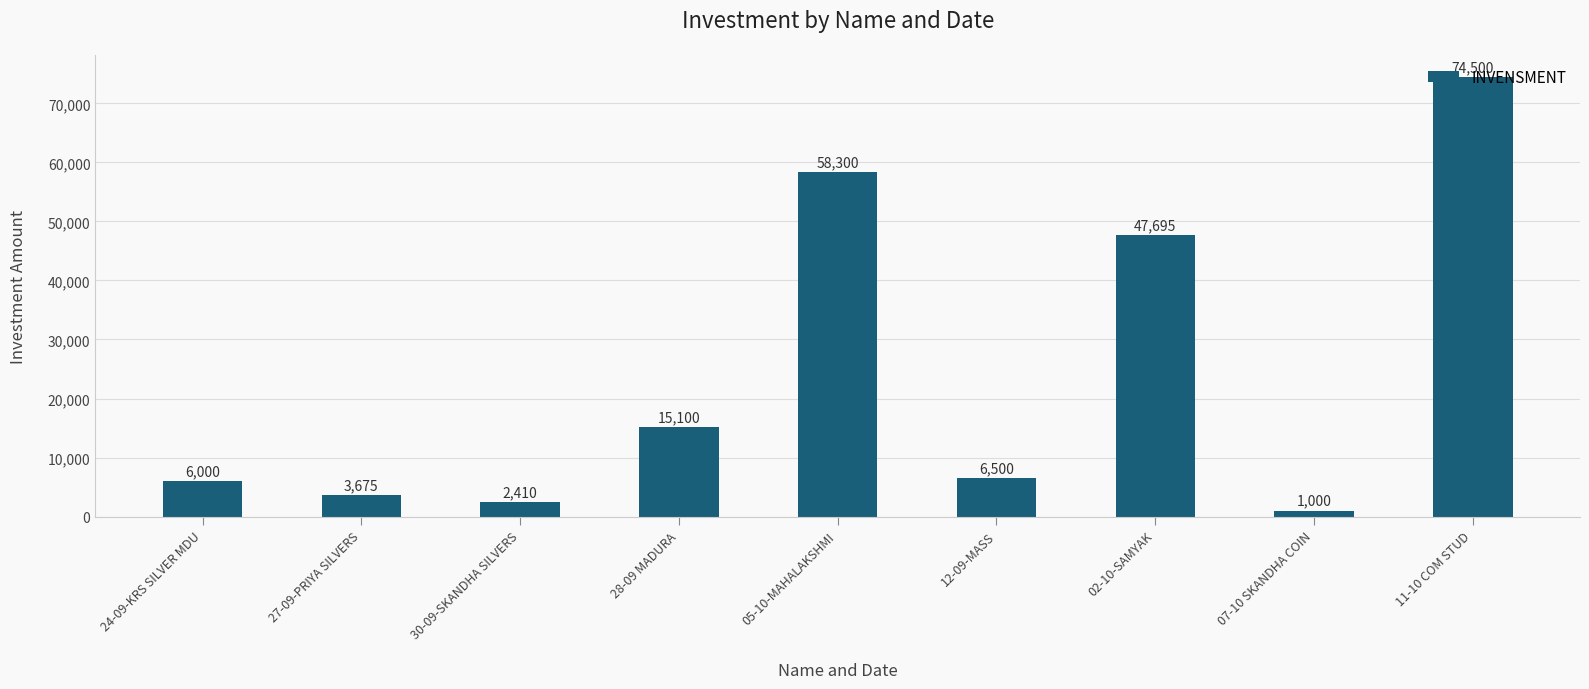

Is it true that the value at 05-10-MAHALAKSHMI is 58300?

True